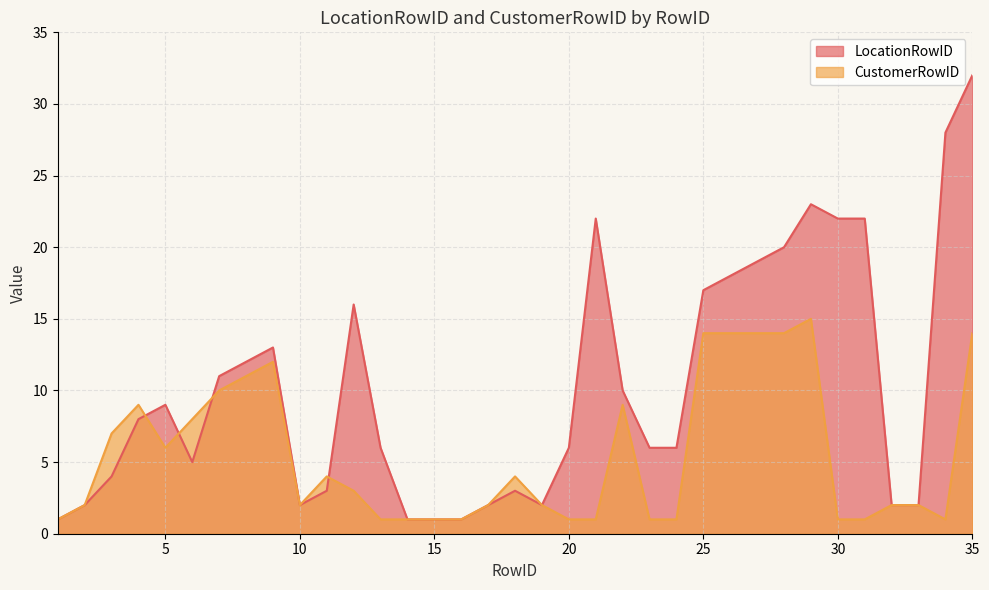

What is the lowest value of the CustomerRowID series?

1